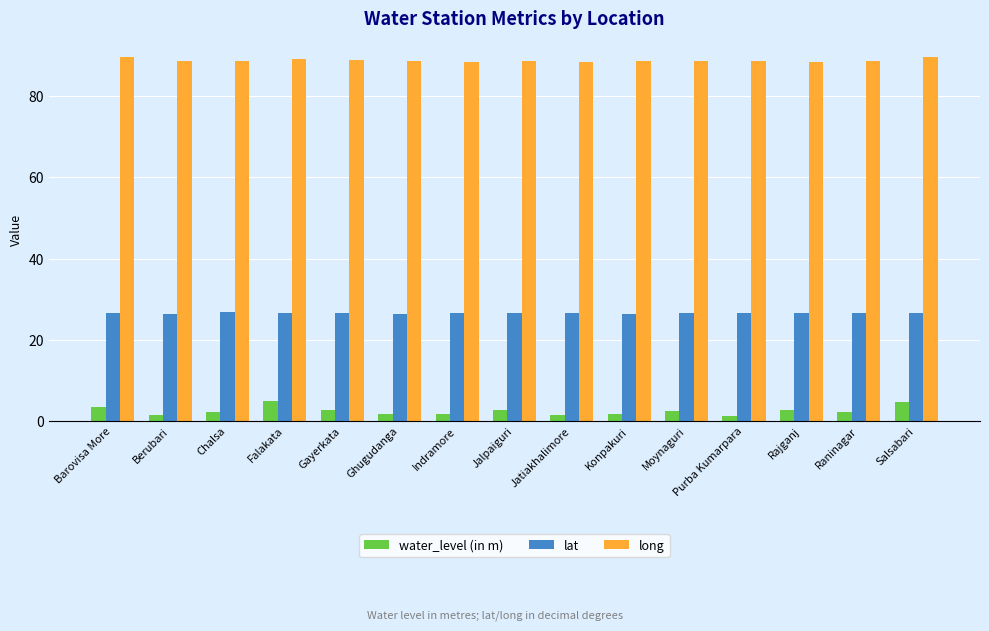

Is it true that lat equals 26.6 at Indramore?

True